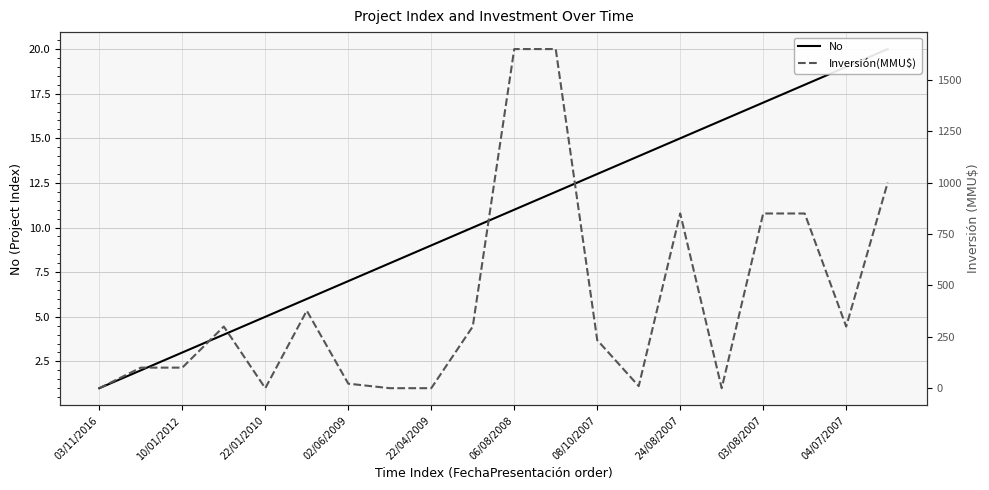

The Inversión(MMU$) series shows -979 at 22/04/2009. True or false?

False